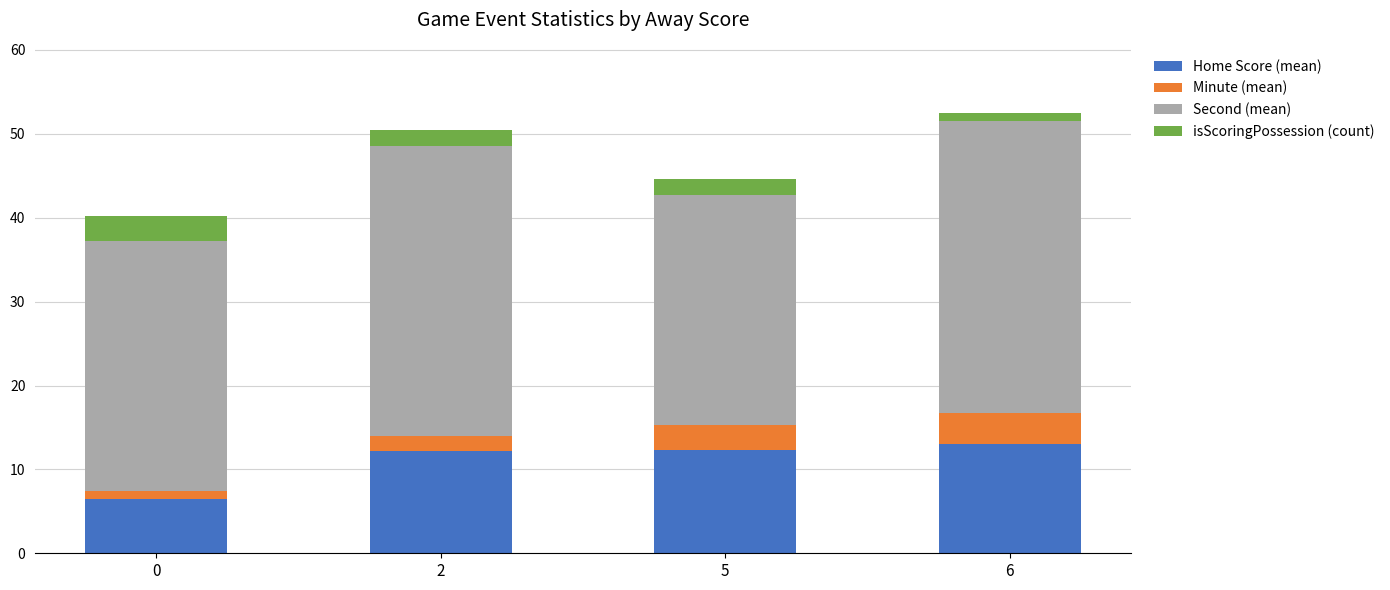

What is the total value across all series at 2?

50.5